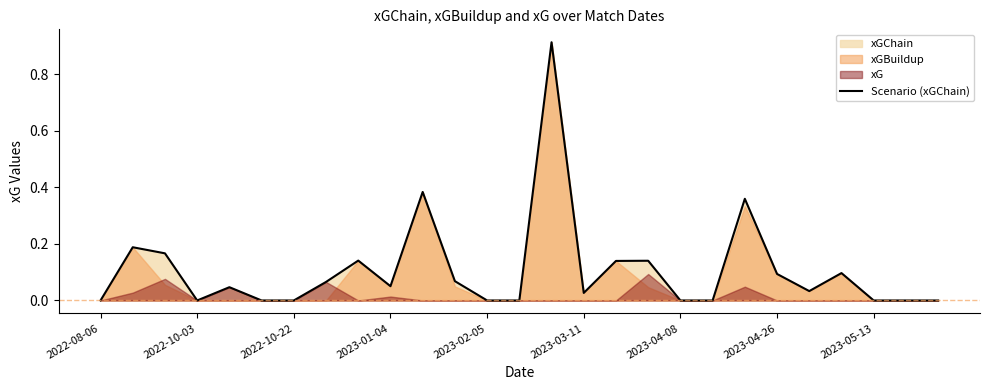

The Scenario (xGChain) series shows 0.4 at 2022-10-03. True or false?

False